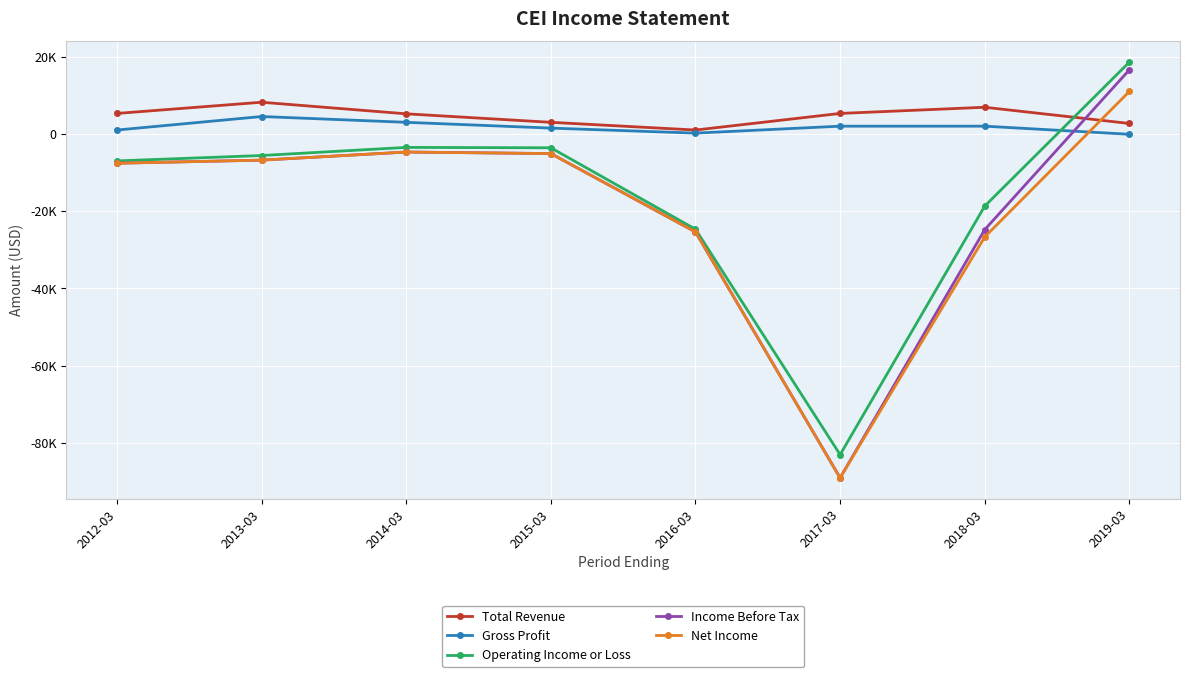

Between which two adjacent categories do Income Before Tax and Gross Profit first intersect?

2018-03 and 2019-03